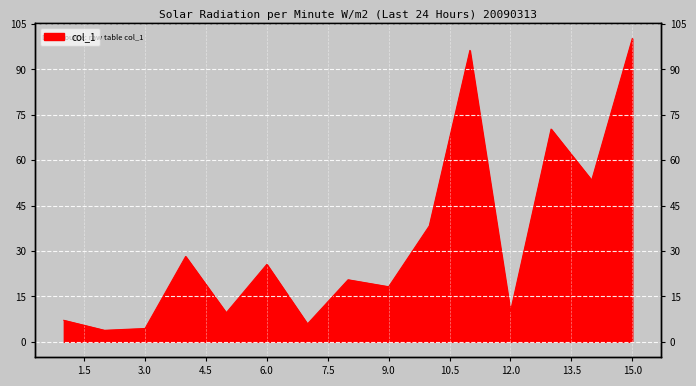

What is the maximum value shown in the chart?

100.2